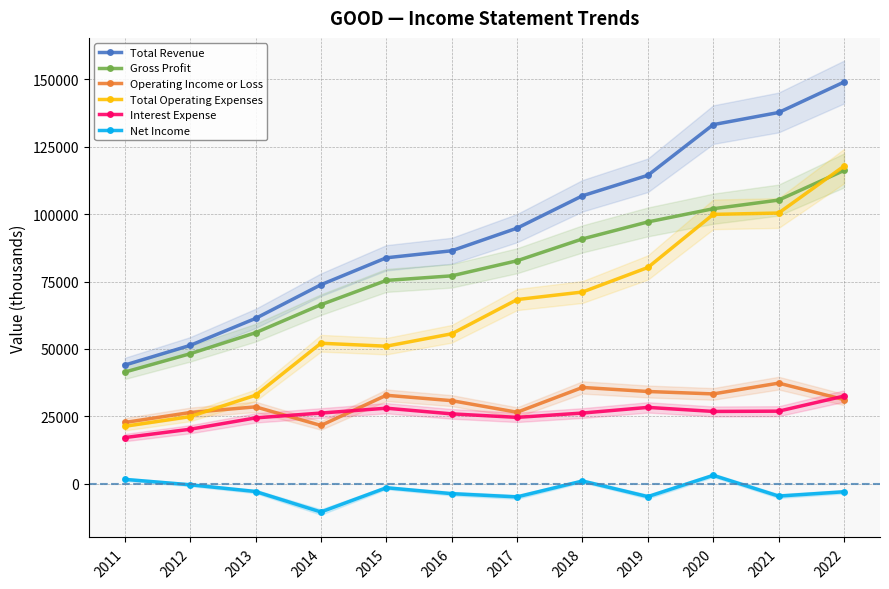

How many values in the Total Revenue series are below 94800?

6